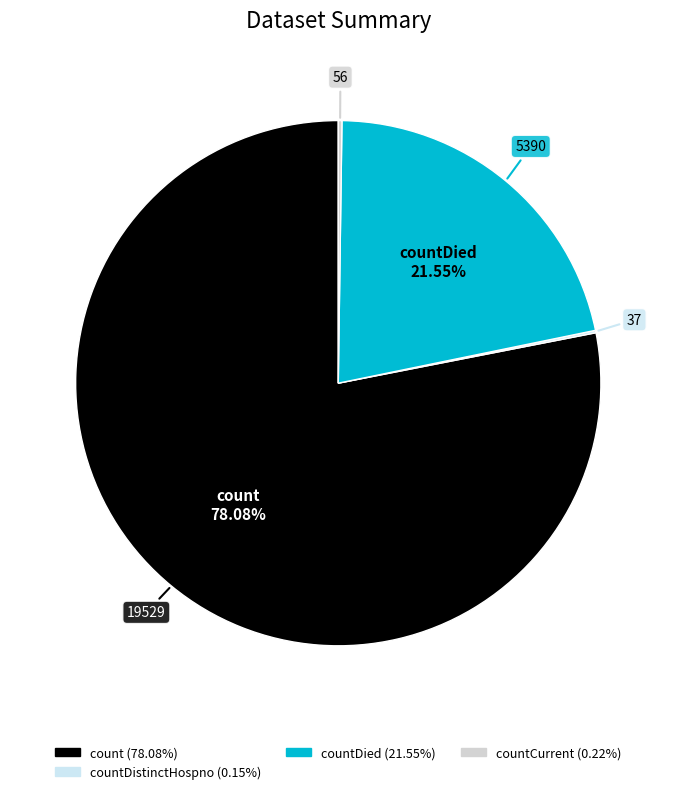

Which slice represents more than half of the pie?

count